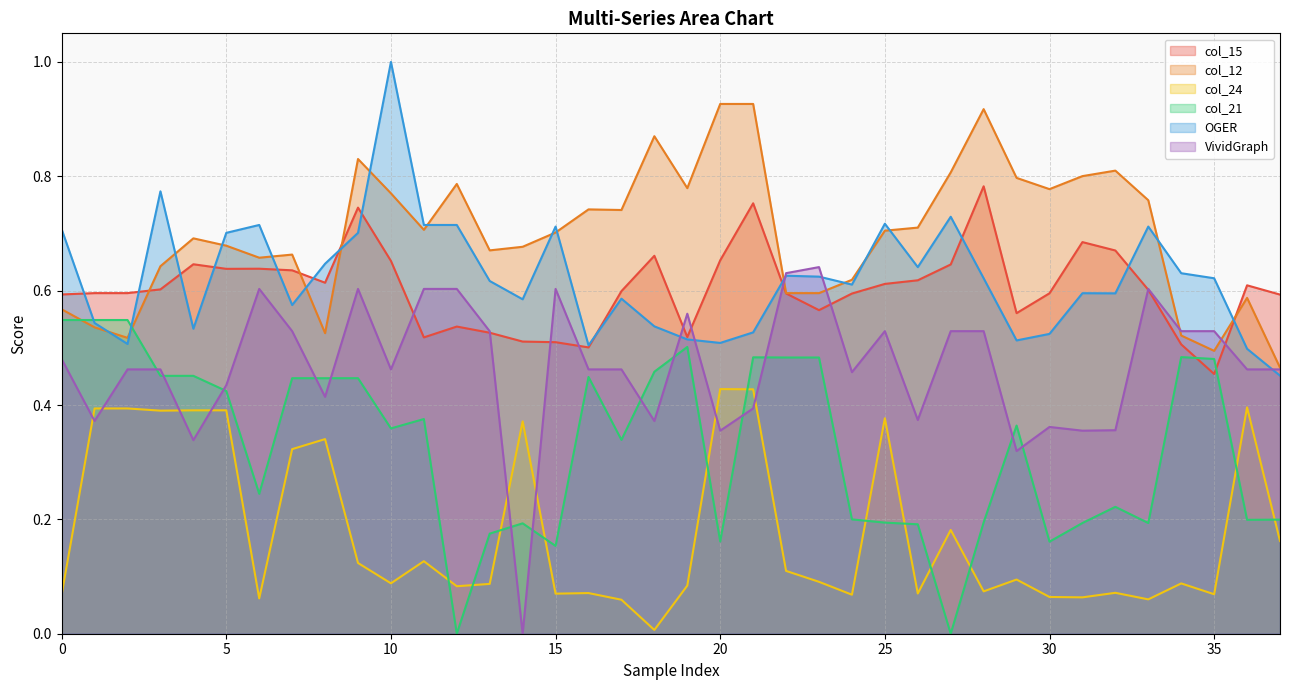

How many positive values does the VividGraph series have?

37